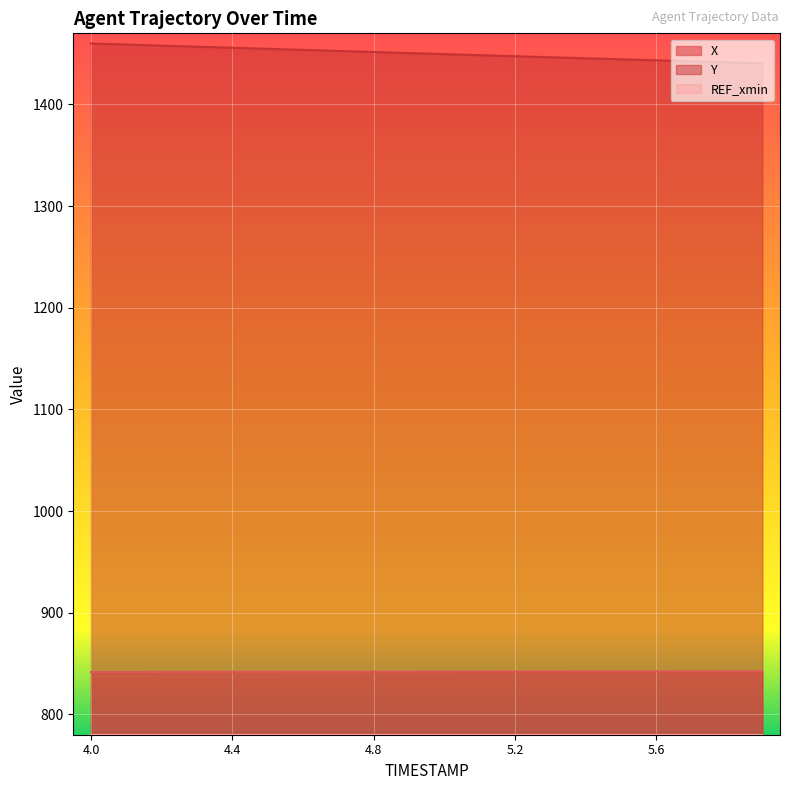

List the labels in order of X value, largest first.

5.9, 5.8, 5.7, 5.6, 5.5, 5.4, 5.3, 5.2, 5.1, 5.0, 4.9, 4.8, 4.7, 4.6, 4.5, 4.4, 4.3, 4.2, 4.1, 4.0